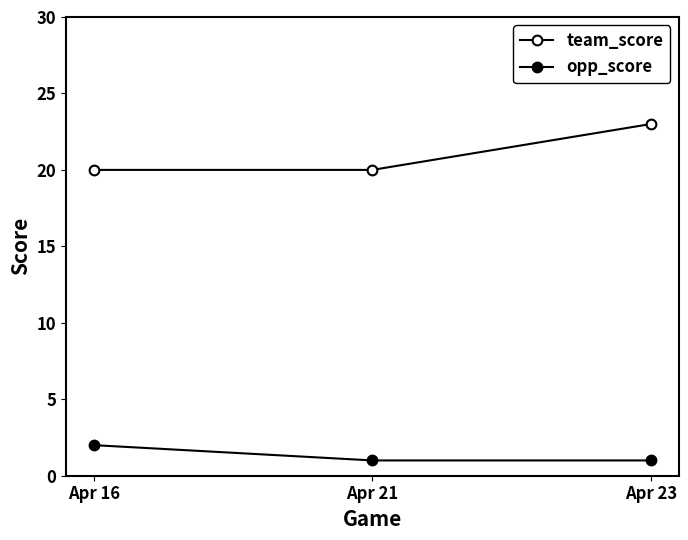

Count the number of categories in the chart.

3